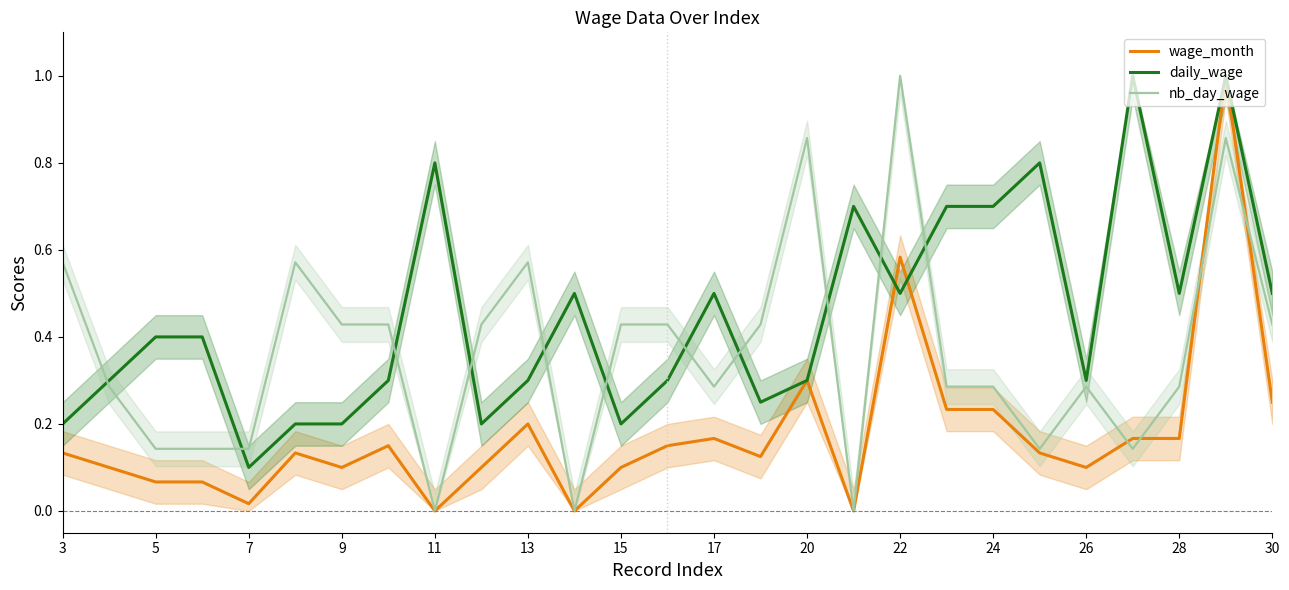

Is it true that daily_wage equals 1.1 at 17?

False